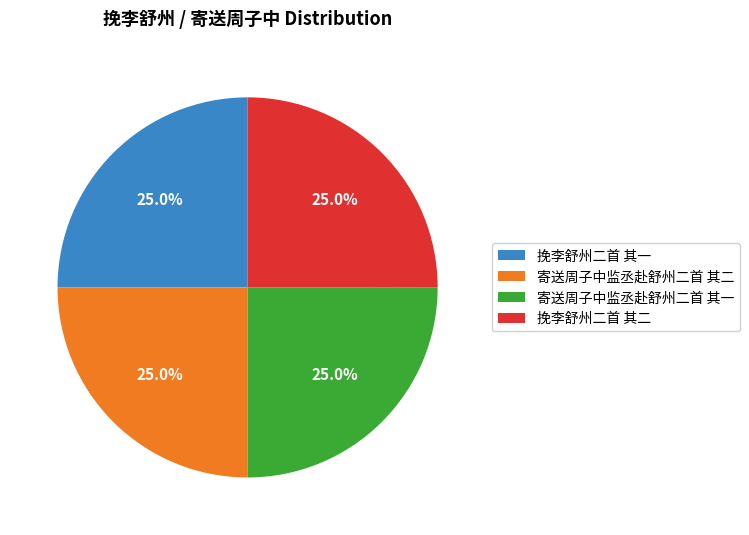

What is the total percentage of 寄送周子中监丞赴舒州二首 其二 and 挽李舒州二首 其二?

50.0%